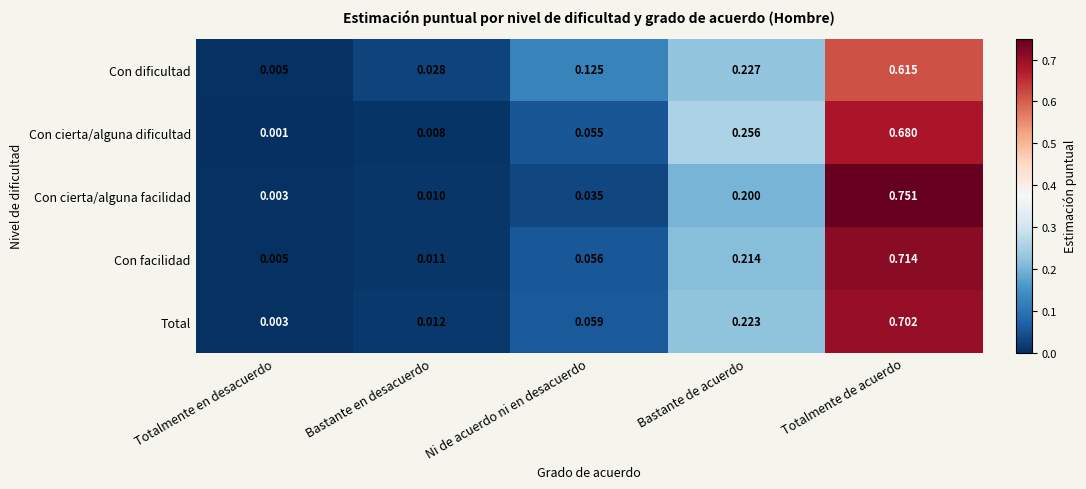

Which series has the widest spread of values?

Con cierta/alguna facilidad